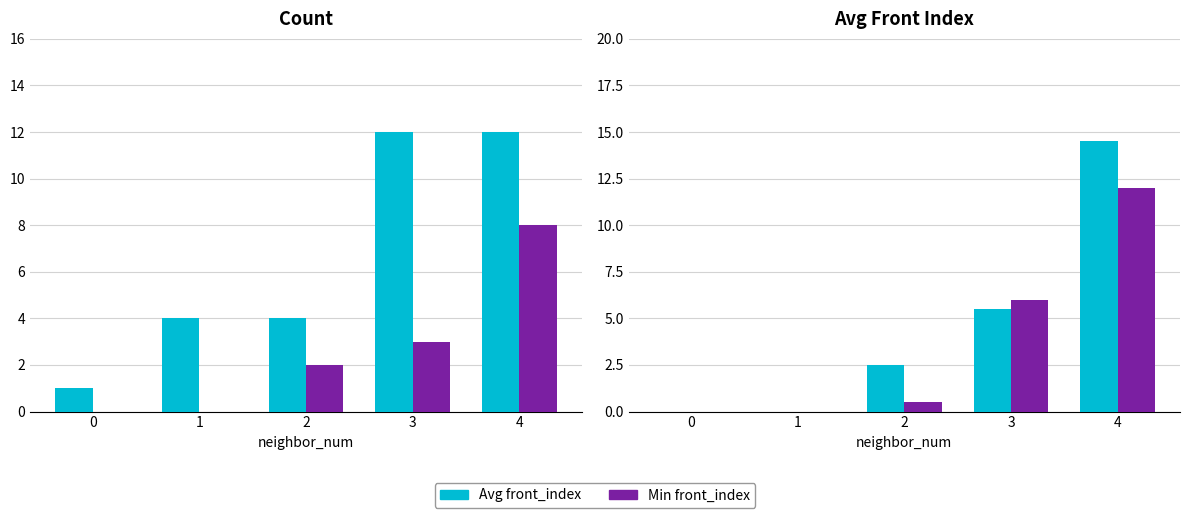

Is it true that Min front_index equals 6.3 at 4?

False